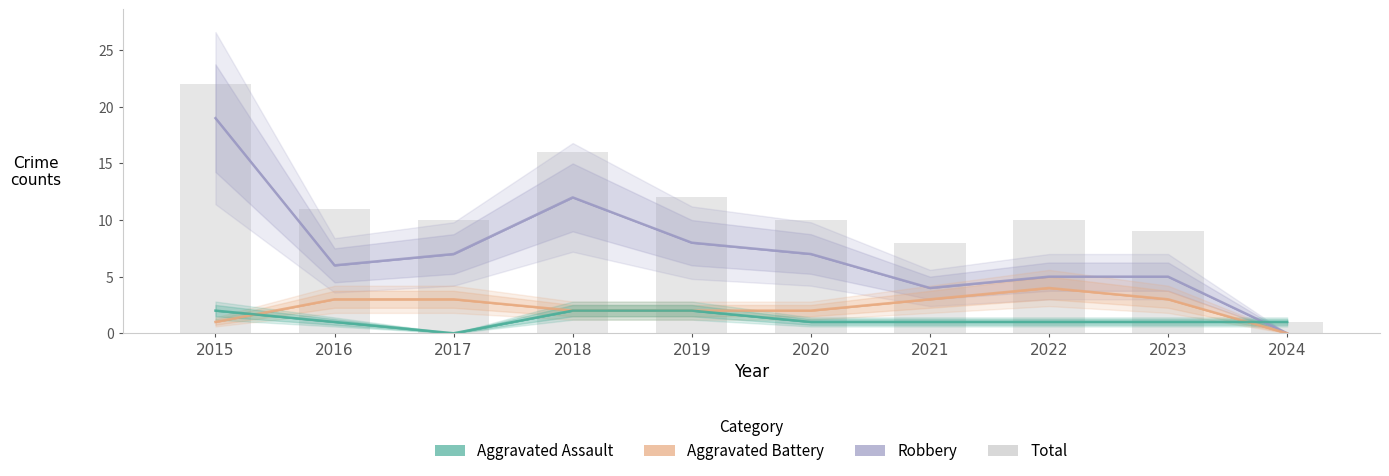

What is the difference between the values at 2024 and 2019?

11